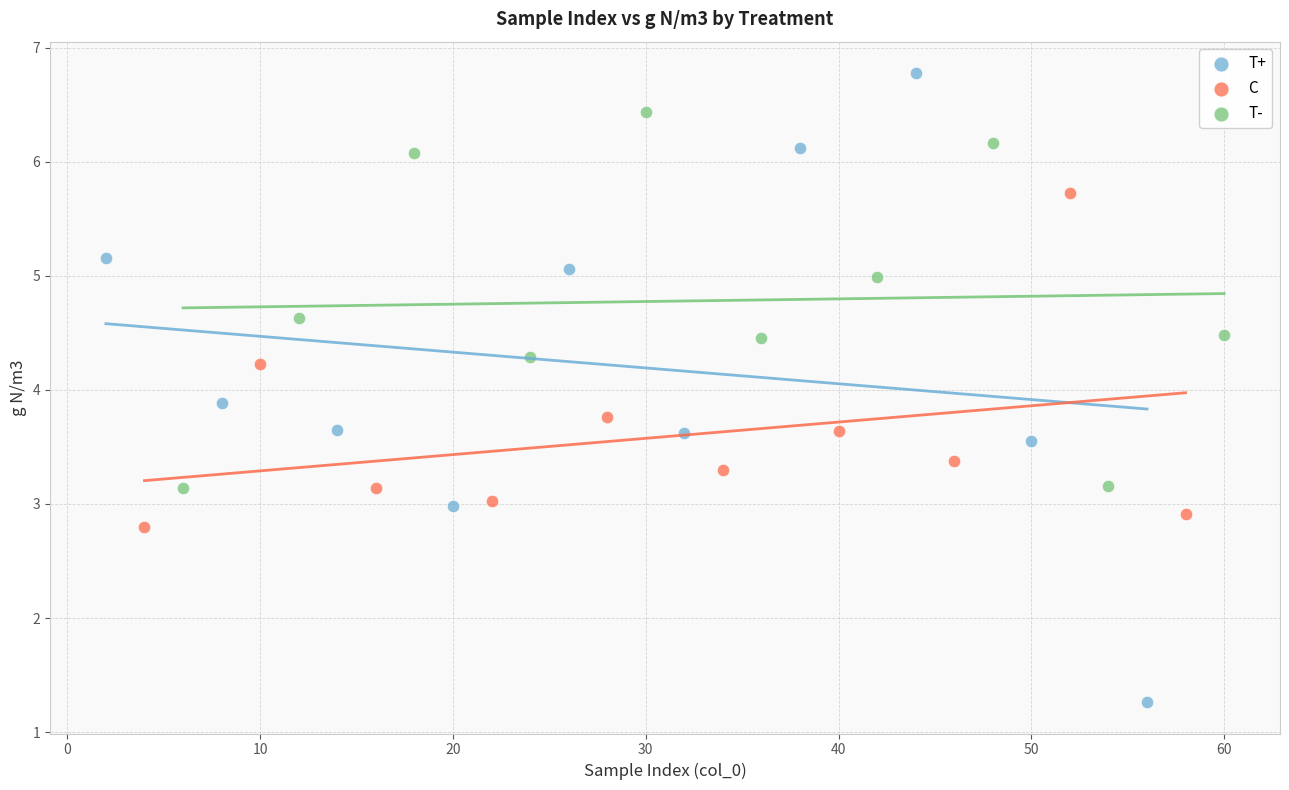

Which series reaches the minimum Y coordinate?

T+